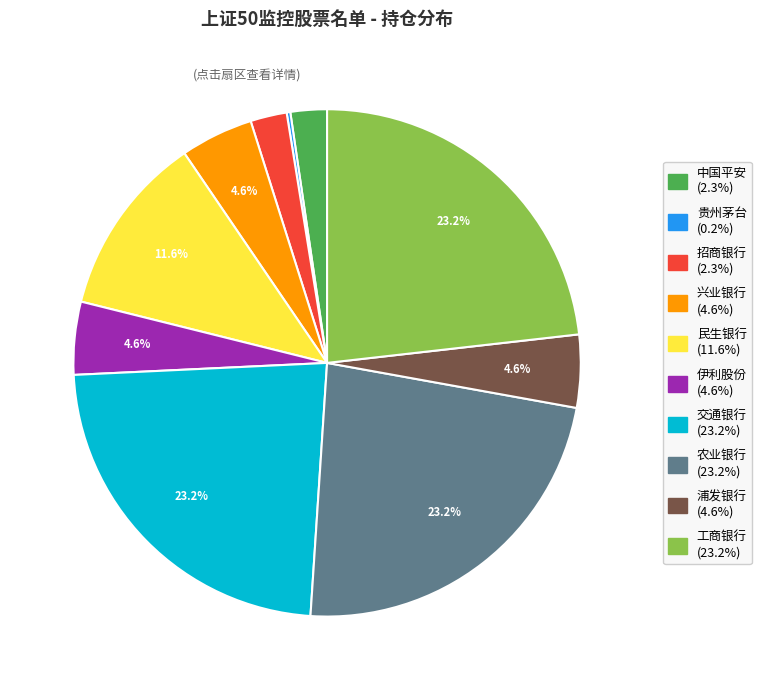

Is there any slice that represents more than half of the pie?

No